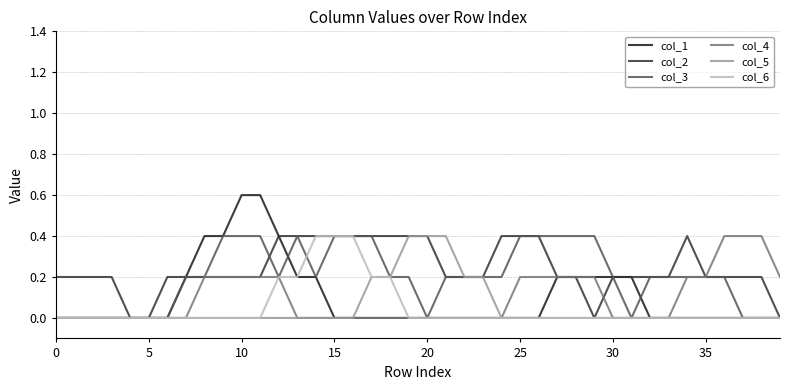

Which series has the largest range (max minus min)?

col_1